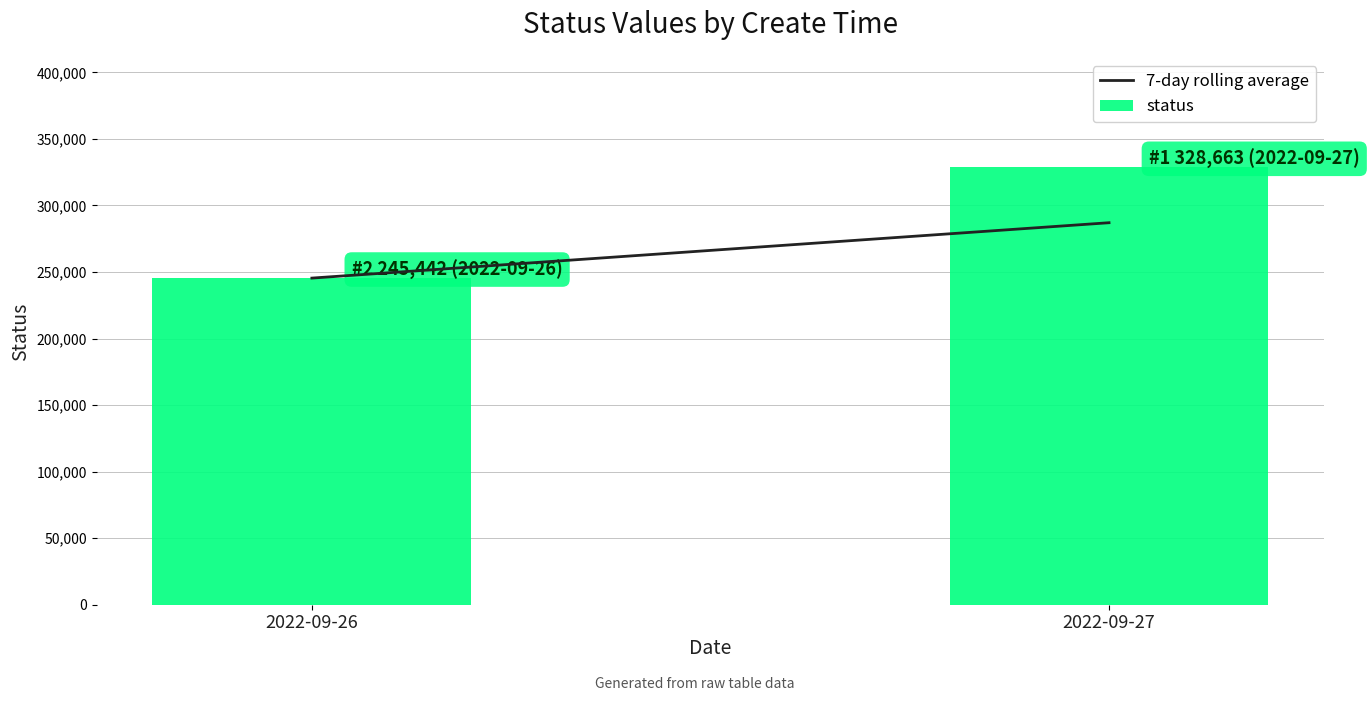

List the labels in order of value, largest first.

2022-09-27, 2022-09-26